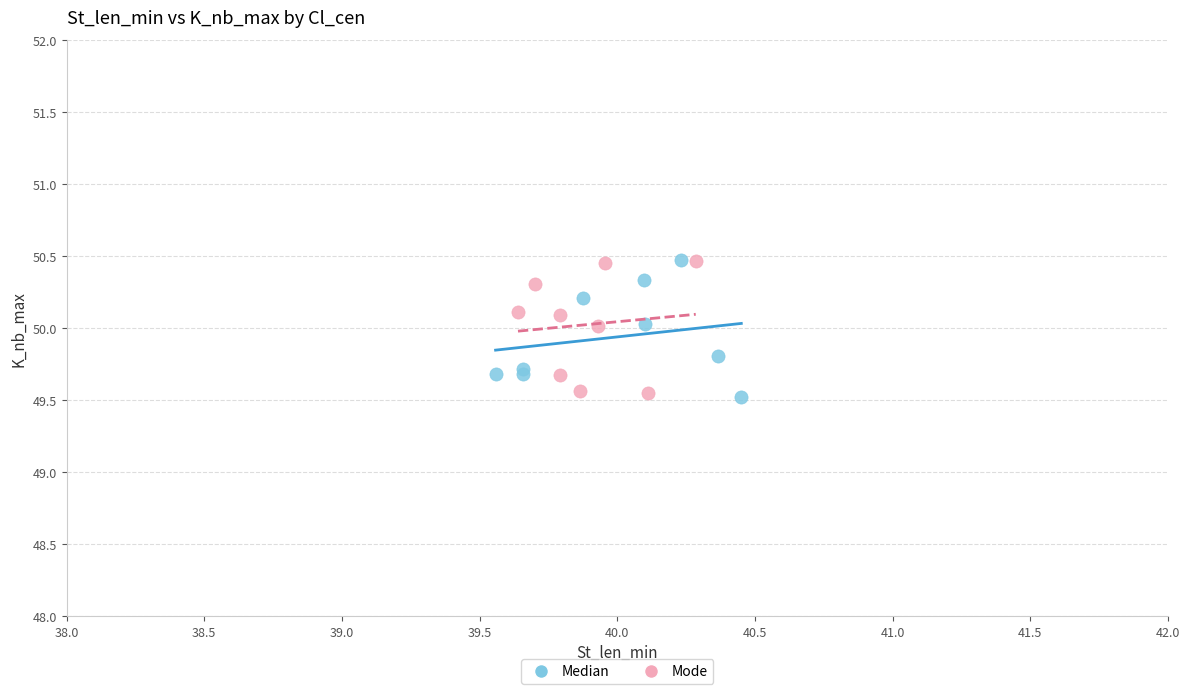

What are all the series names shown in the legend?

Median, Mode